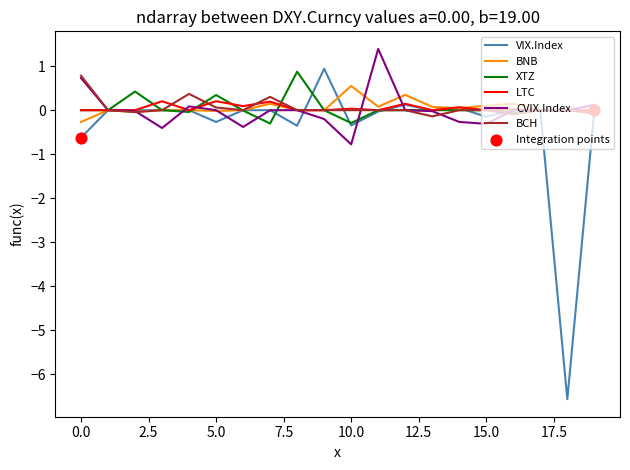

What is the maximum value for BNB?

0.6